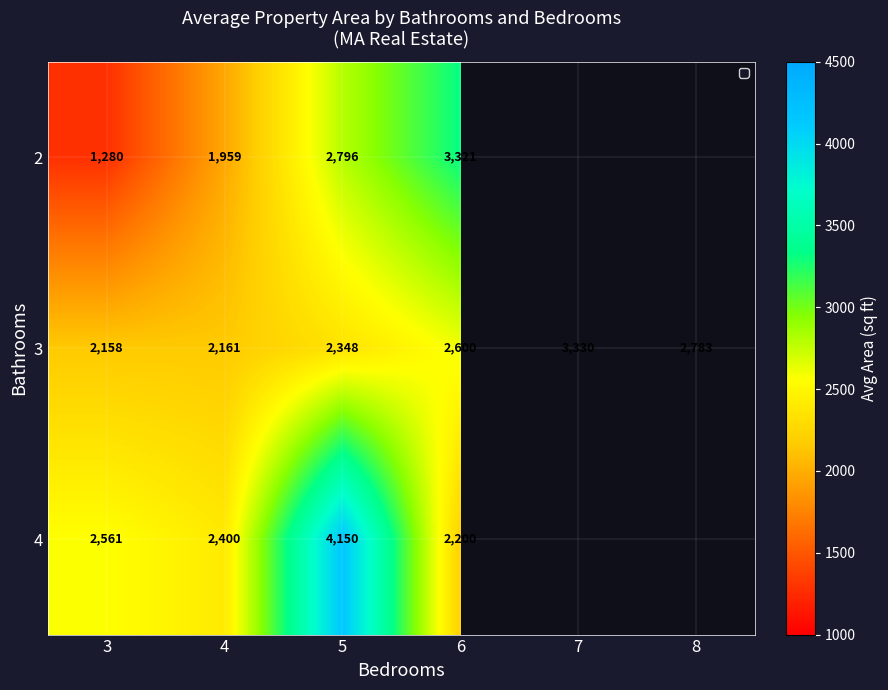

Between 7 and 3, which is larger?

3